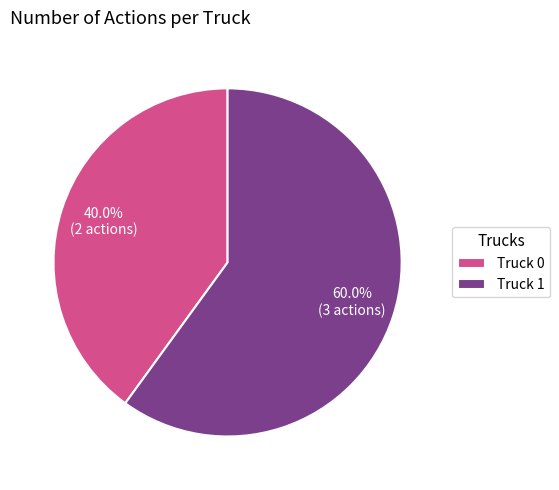

What is the ratio of the value at Truck 0 to the value at Truck 1?

0.7